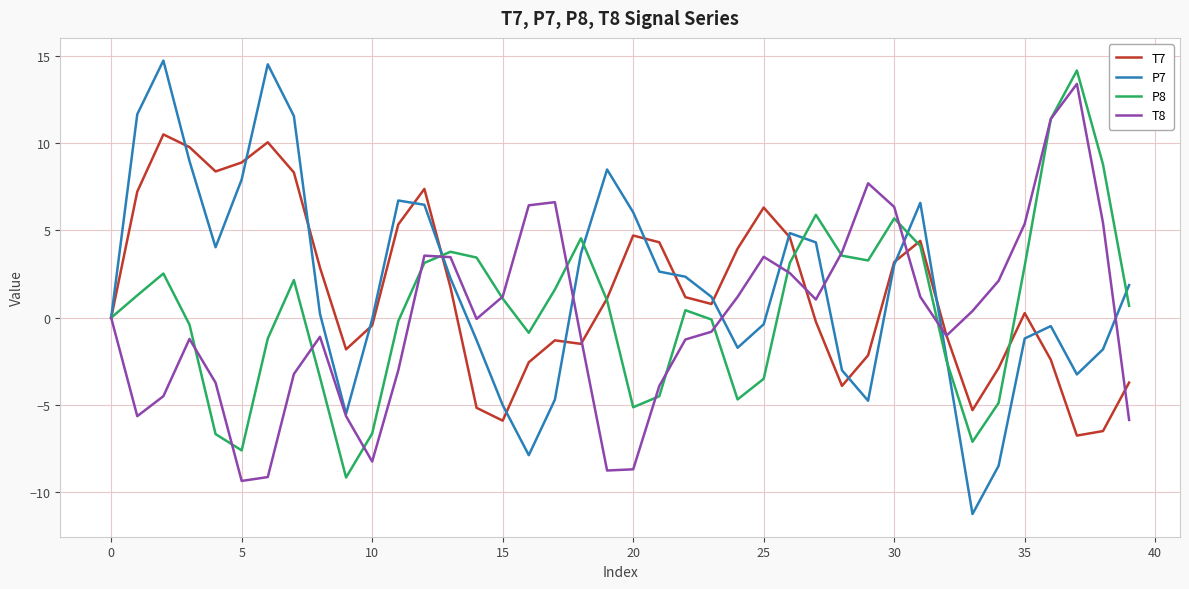

Which series has the widest spread of values?

P7